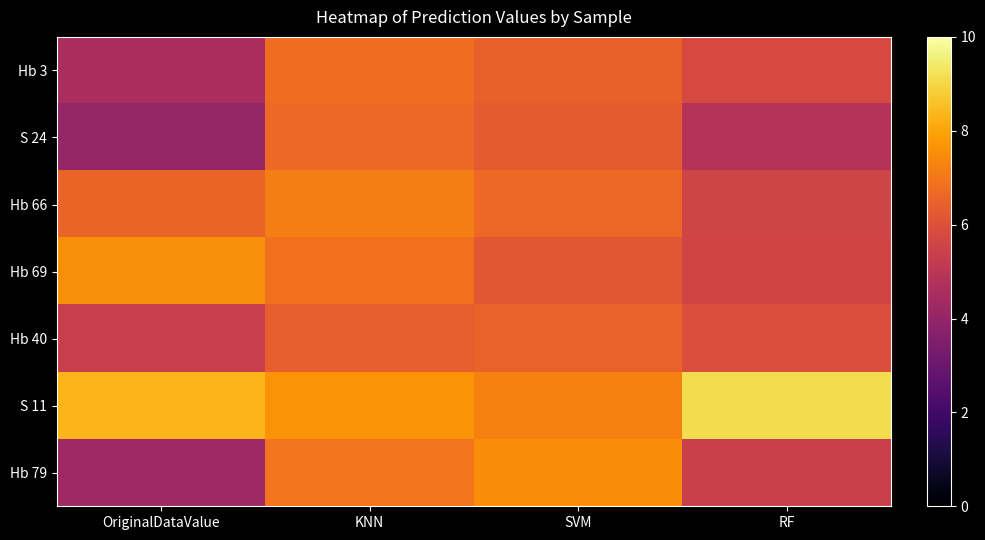

At how many categories does at least one series exceed 6?

4